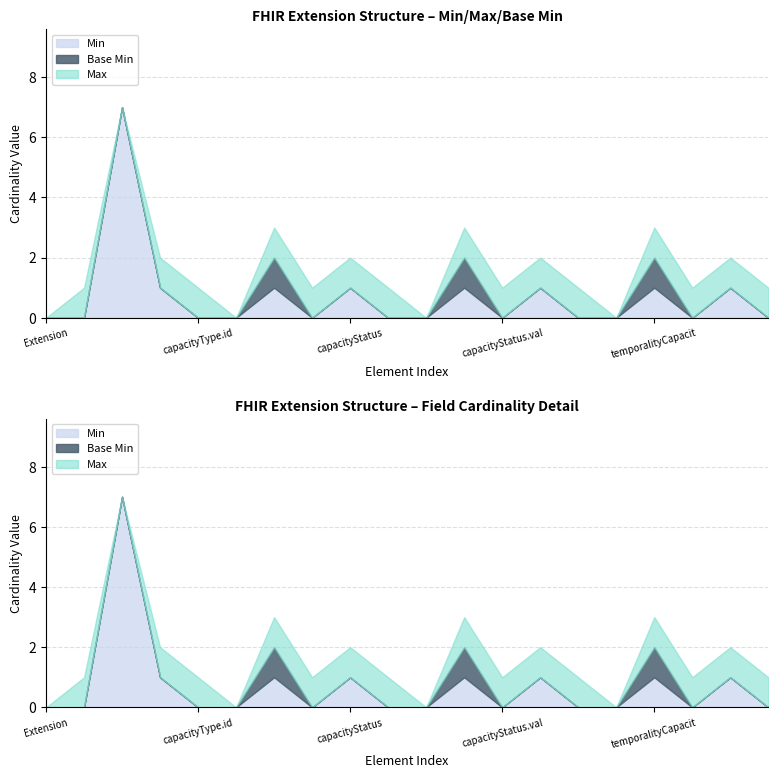

Is the value of Min at Extension.extension:capacityType.id greater than the value of Max at Extension.extension:capacityType.id?

No